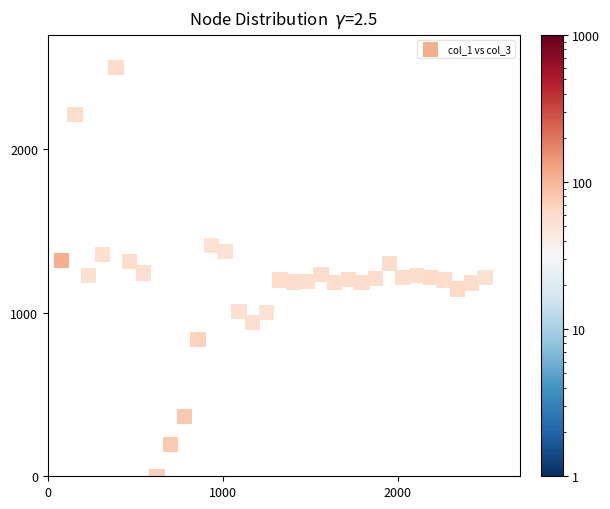

What is the range of X values (max minus min)?

2421.9